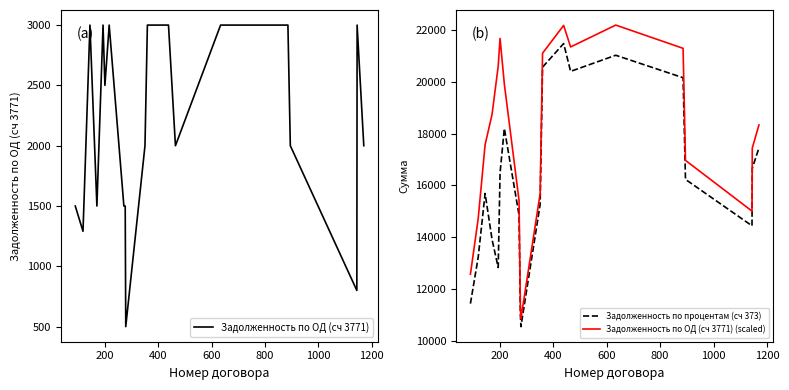

True or false: Задолженность по ОД (сч 3771) (scaled) and Задолженность по процентам (сч 373) intersect in this chart.

False